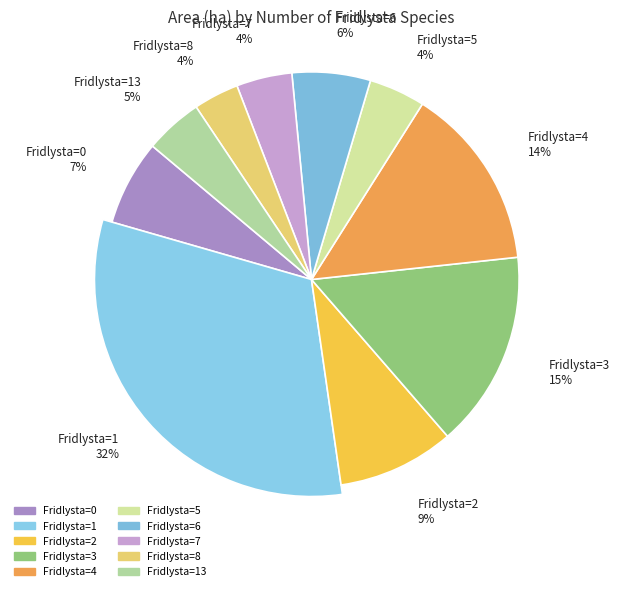

How many segments does this pie chart have?

10